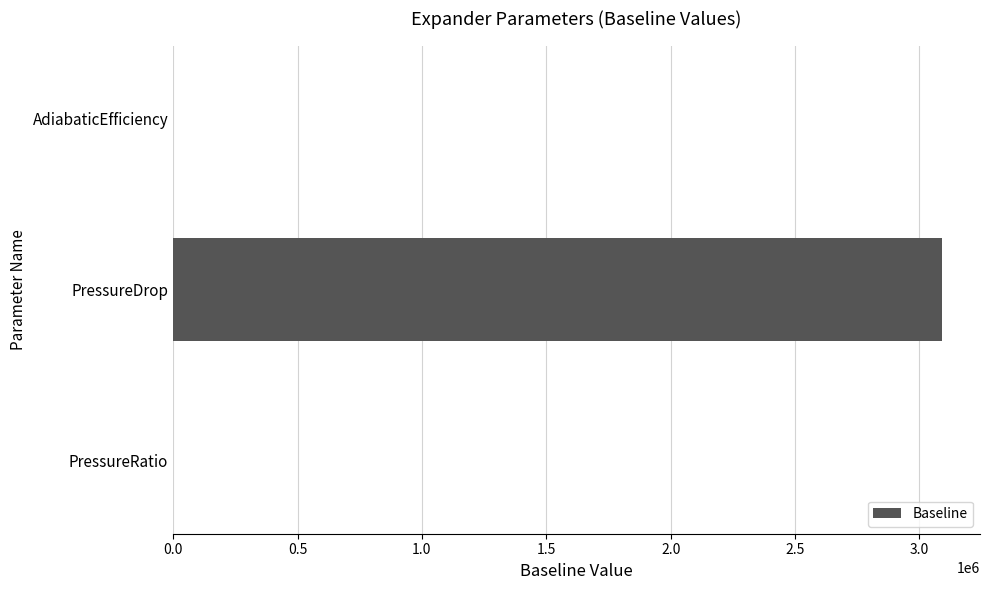

Are the bars grouped side by side (vs. stacked)?

No